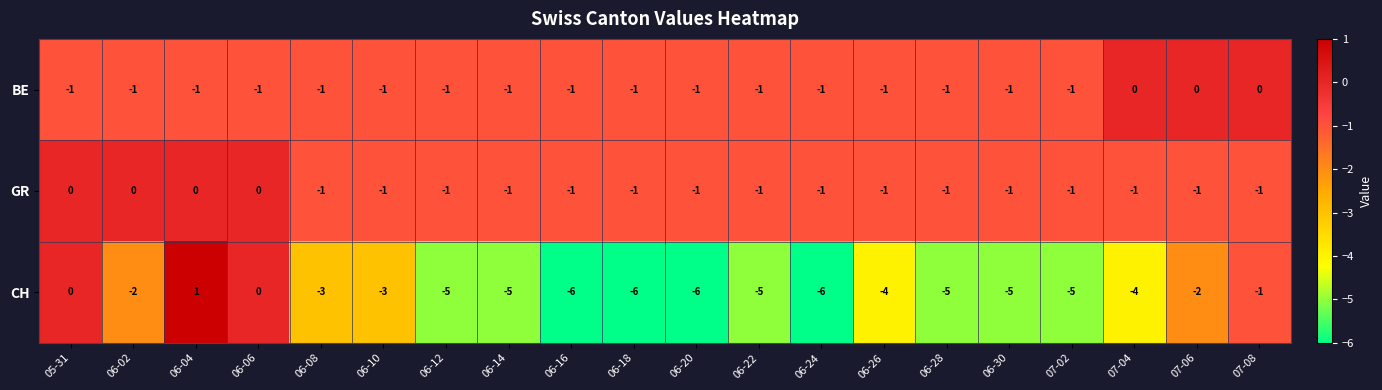

Which series has the largest total across all categories?

GR